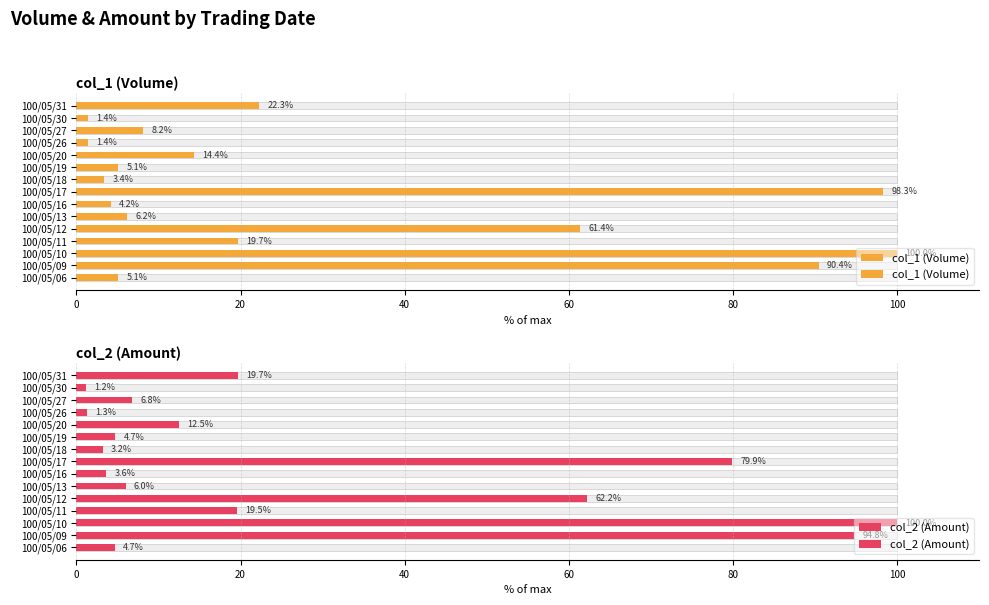

What is the sum of all col_2 (Amount) values?

420.2